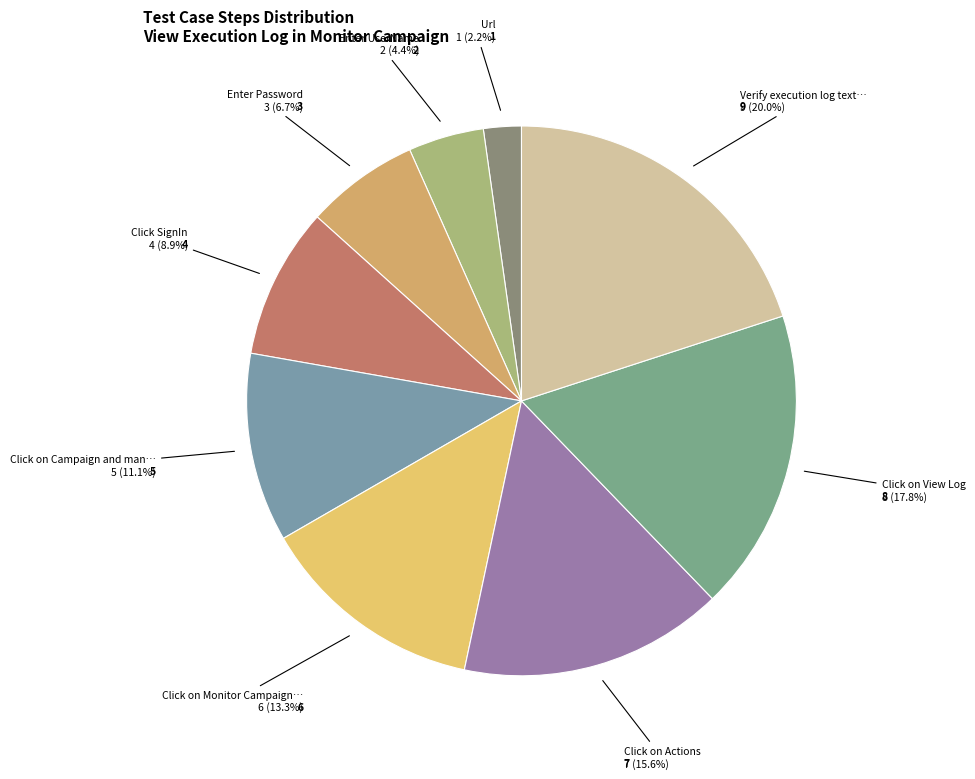

How many segments does this pie chart have?

9